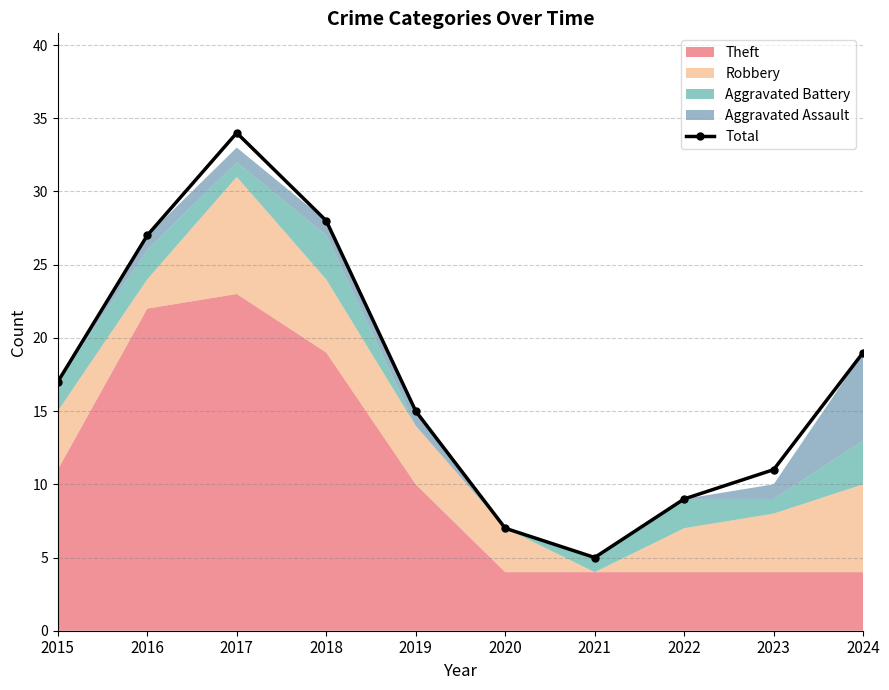

What is the difference between the maximum and minimum values?

29